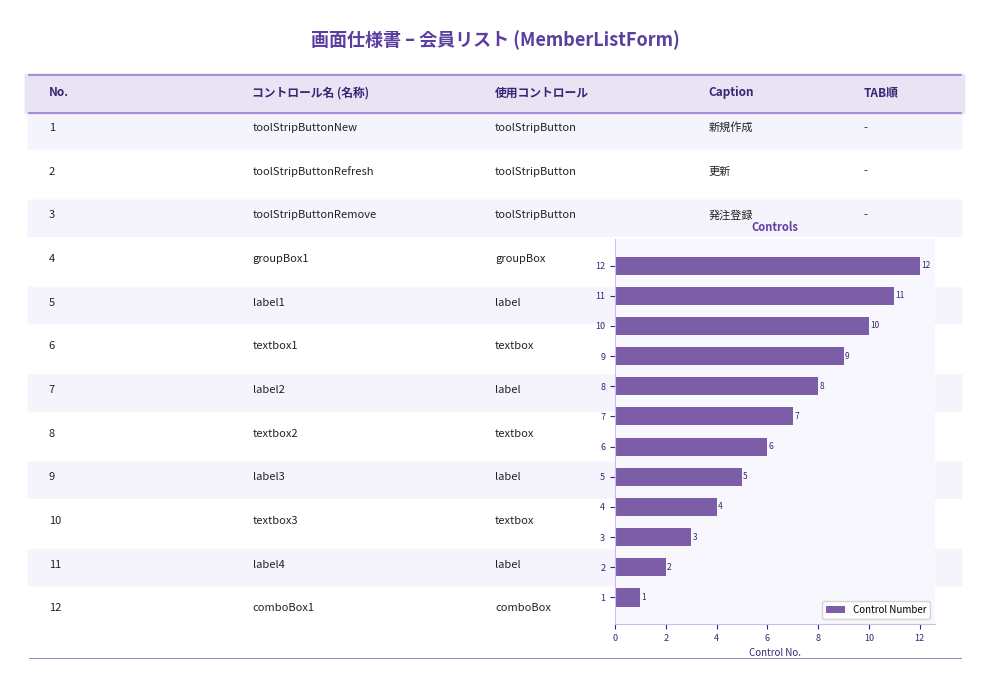

The chart shows a value of 12 at 12. True or false?

True